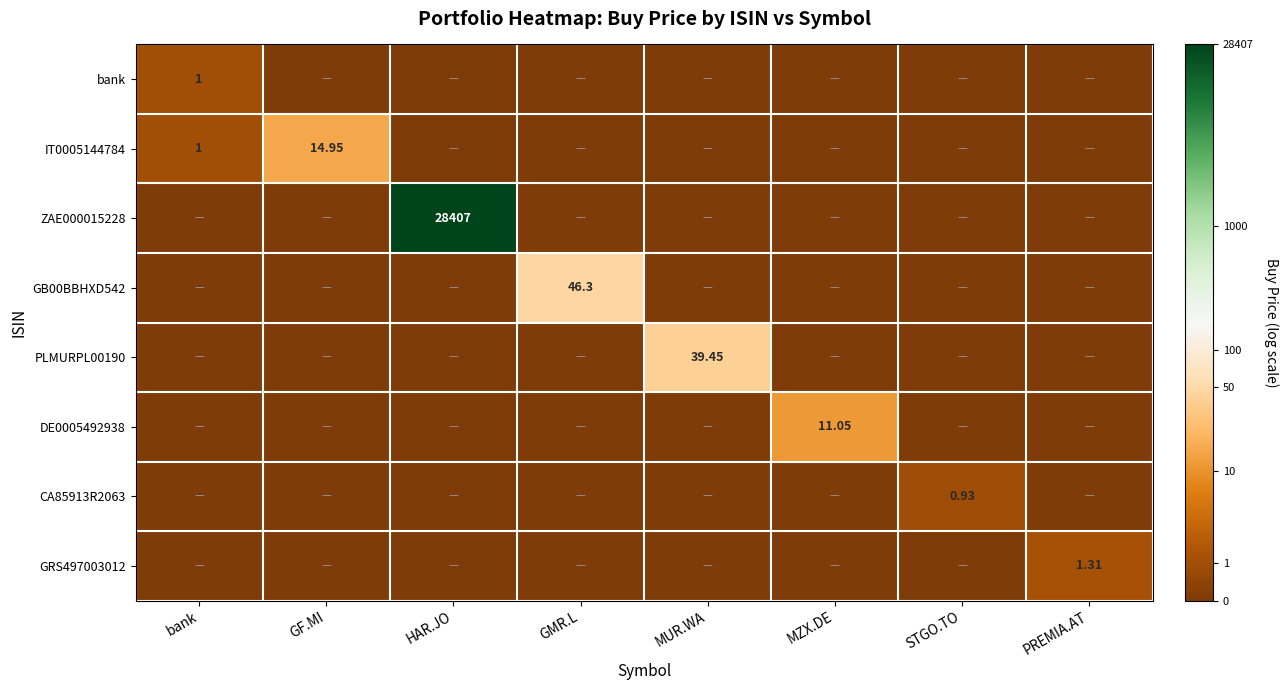

At how many categories does at least one series exceed 6?

1